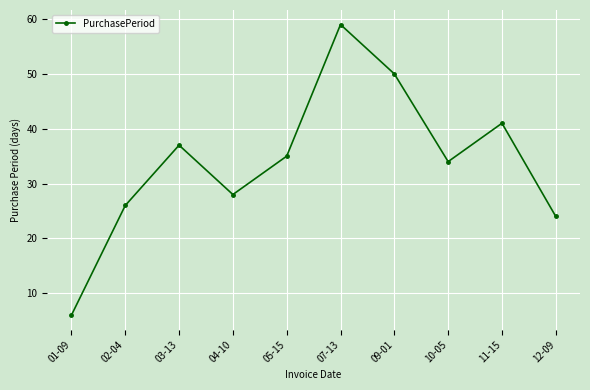

What is the ratio of the value at 03-13 to the value at 09-01?

0.7